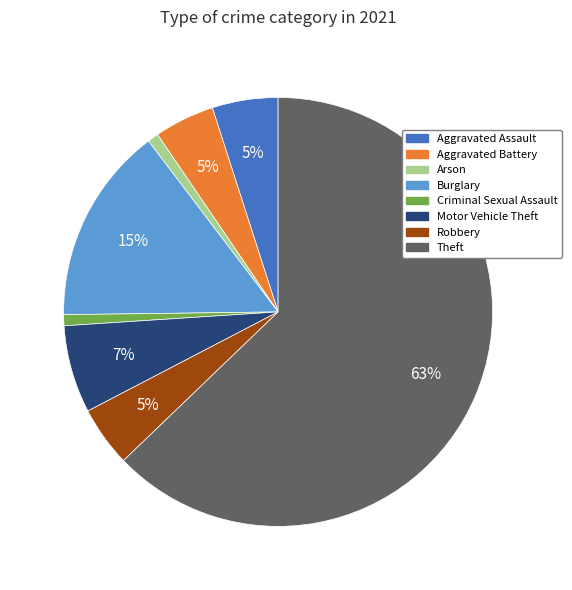

Which category has the biggest portion of the pie?

Theft